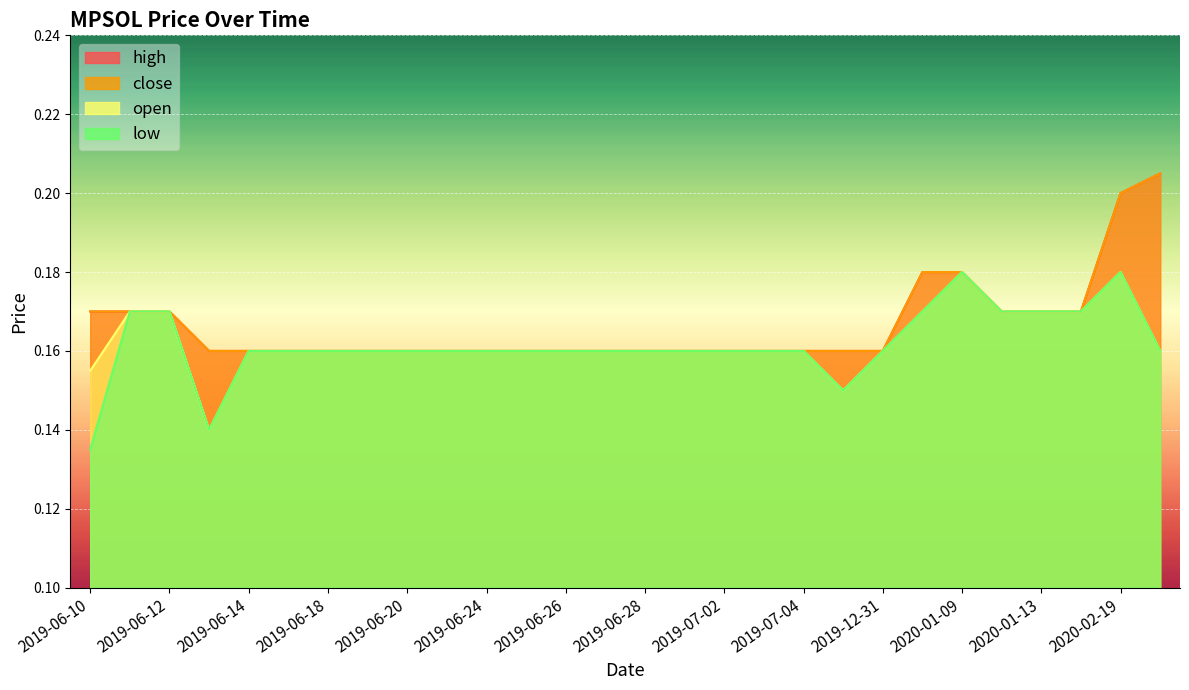

Where is open nearest to the value 0?

2019-06-13